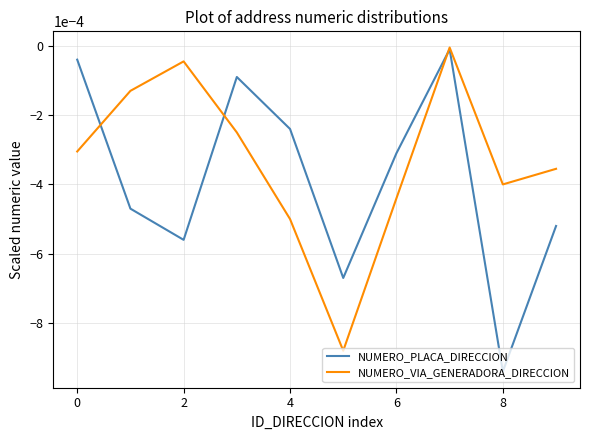

Count the number of categories in the chart.

10